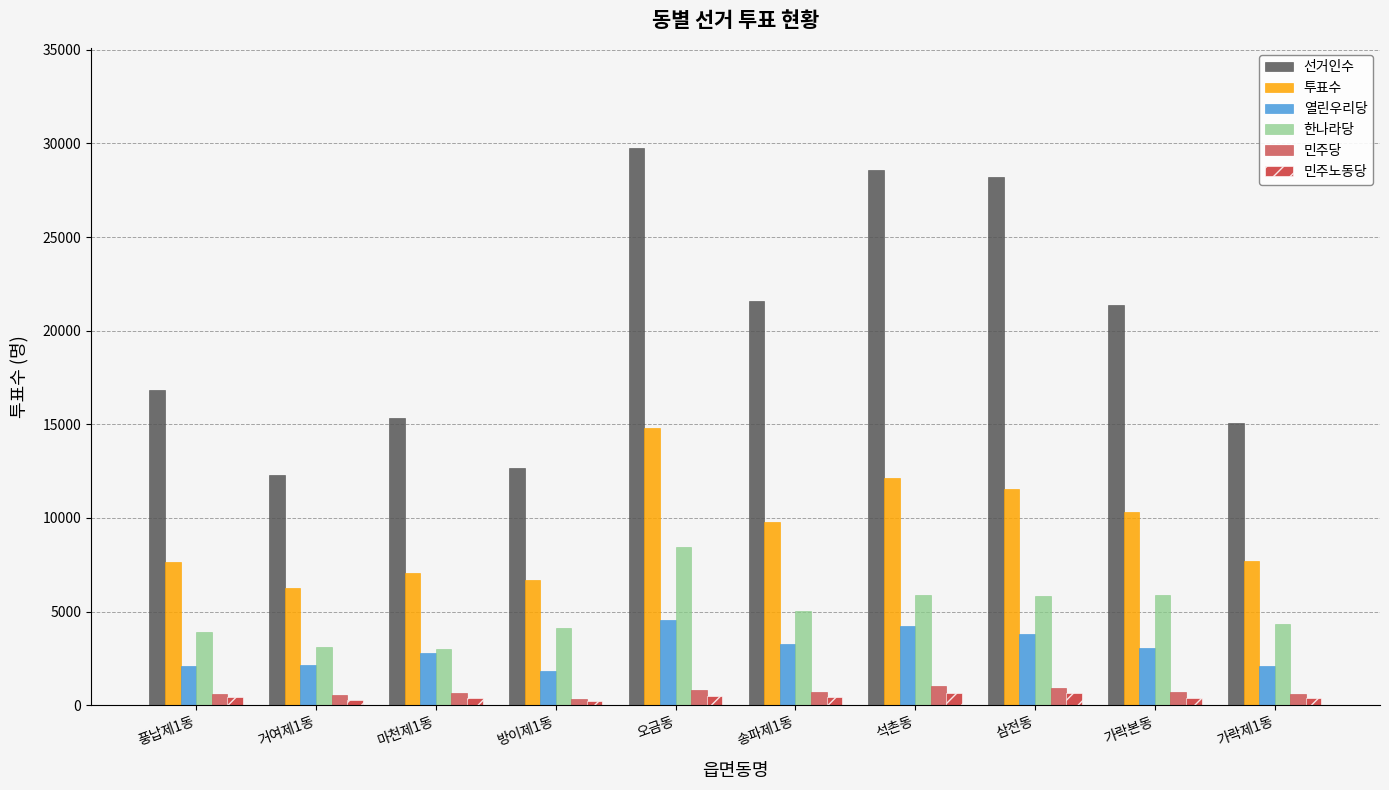

What is the value of the 민주당 bar at the 3rd from the left?

648